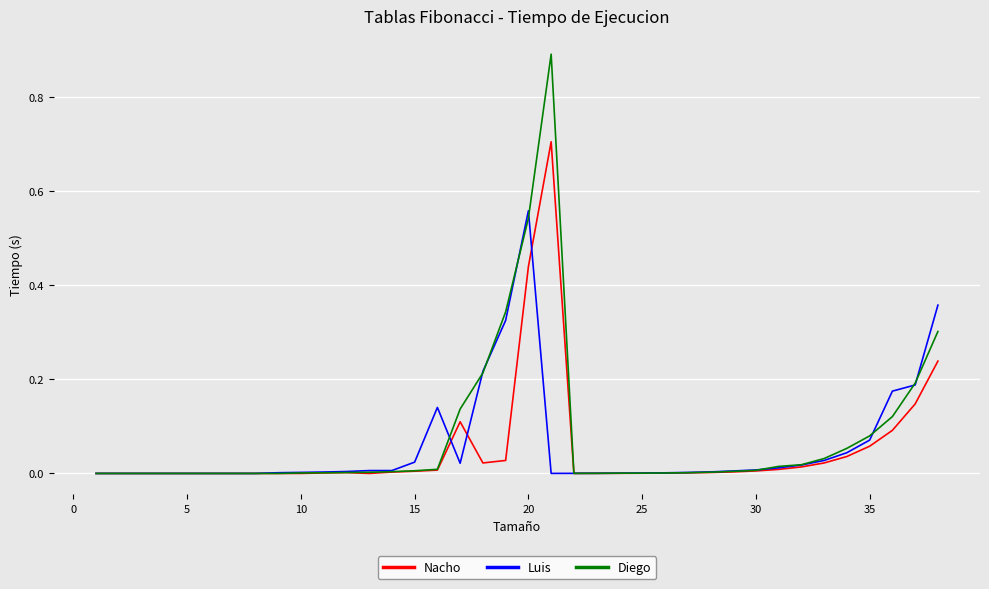

What is the greatest value displayed?

0.9